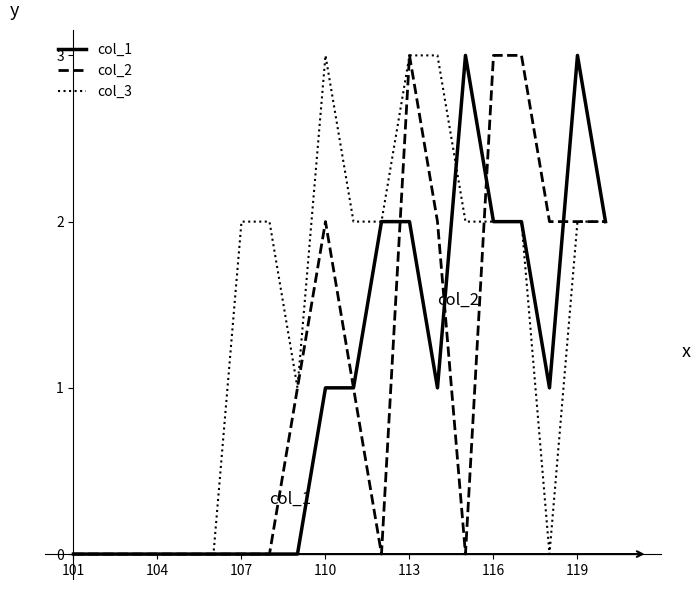

Which series has the largest total across all categories?

col_3